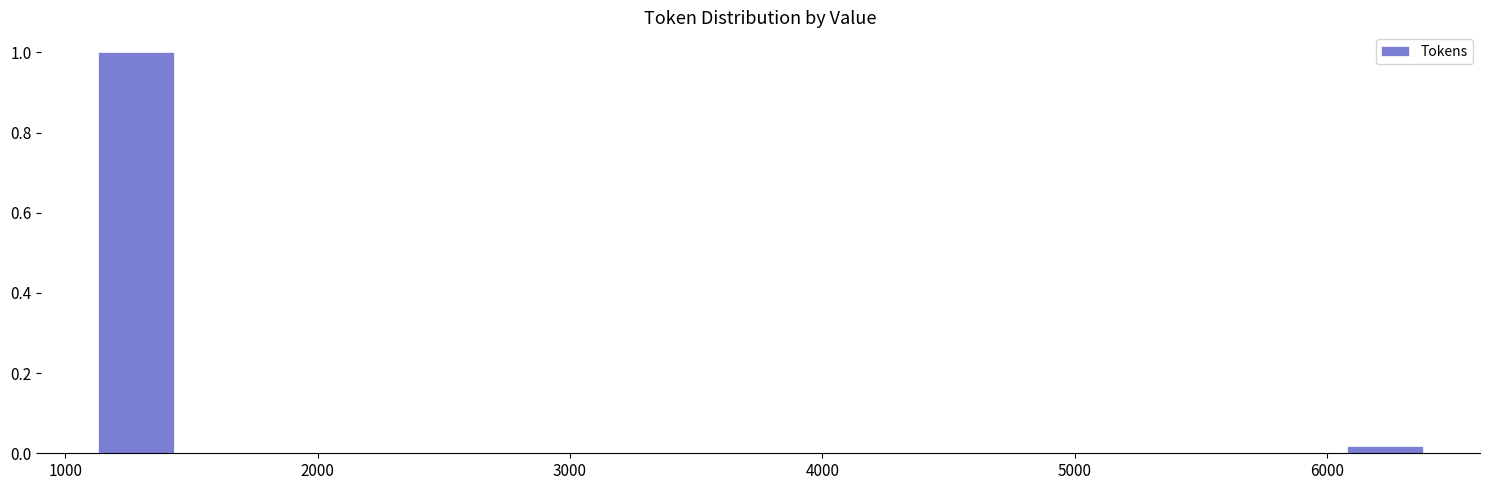

Read against the x-axis, roughly where is the centre of the tallest bar?

1300